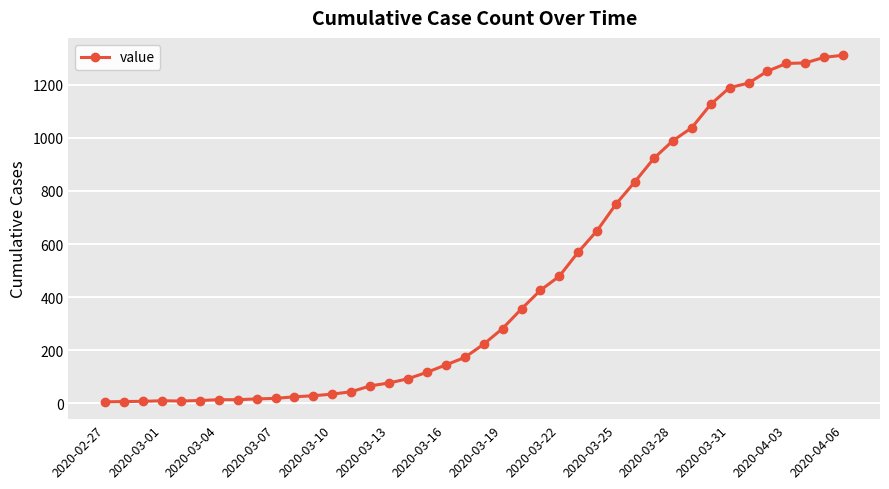

How many categories are shown in the chart?

40